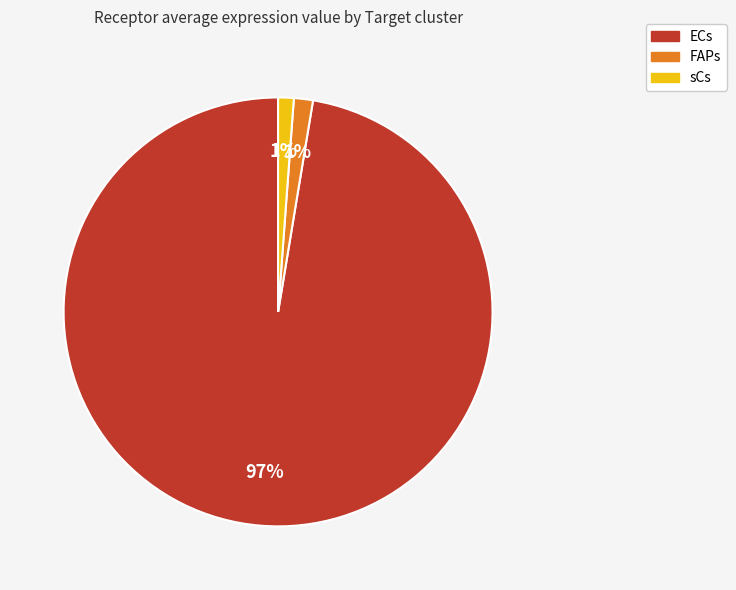

How many slices are in this pie chart?

3